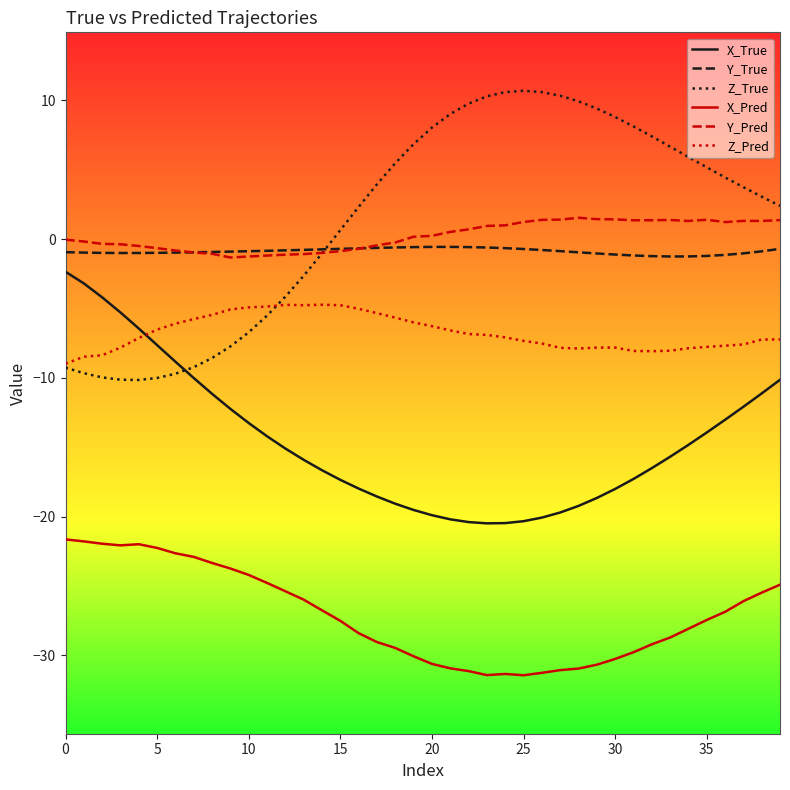

True or false: Z_True and Y_Pred cross at least once.

True